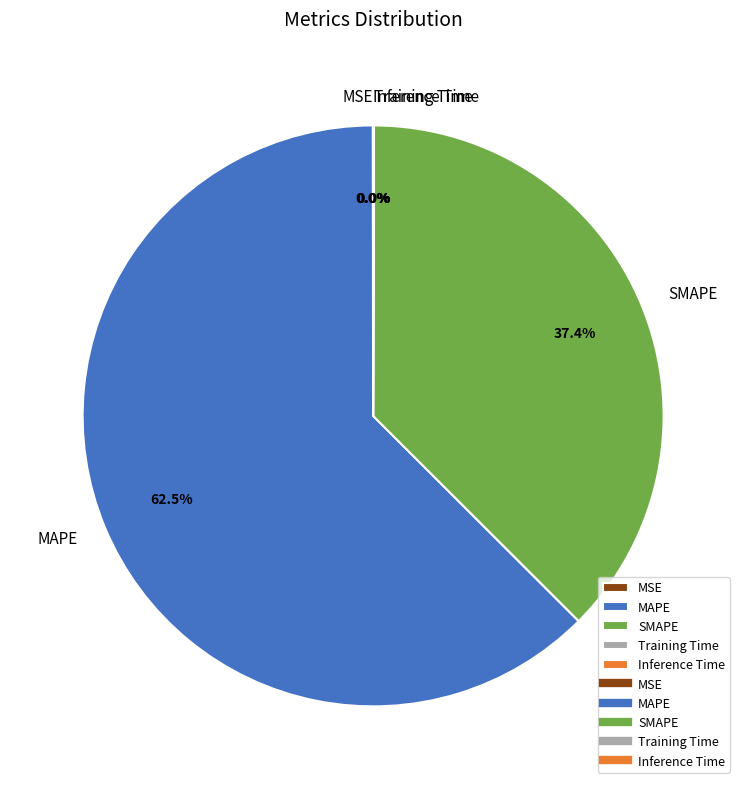

Which slice is the largest?

MAPE